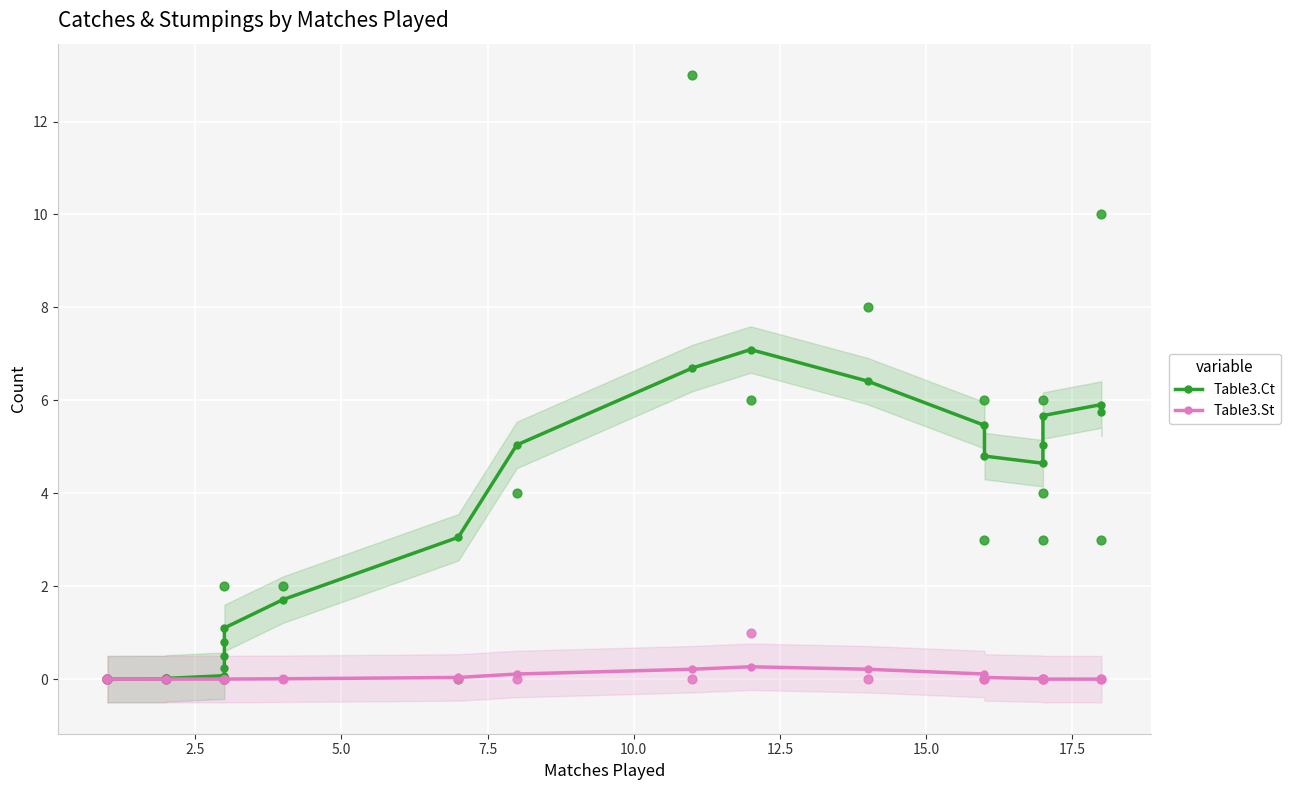

Which series has the widest spread of Y values?

Table3.Ct